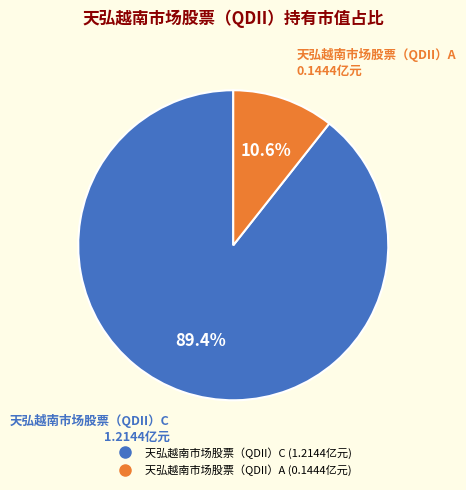

Which has a higher value, 天弘越南市场股票（QDII）C or 天弘越南市场股票（QDII）A?

天弘越南市场股票（QDII）C